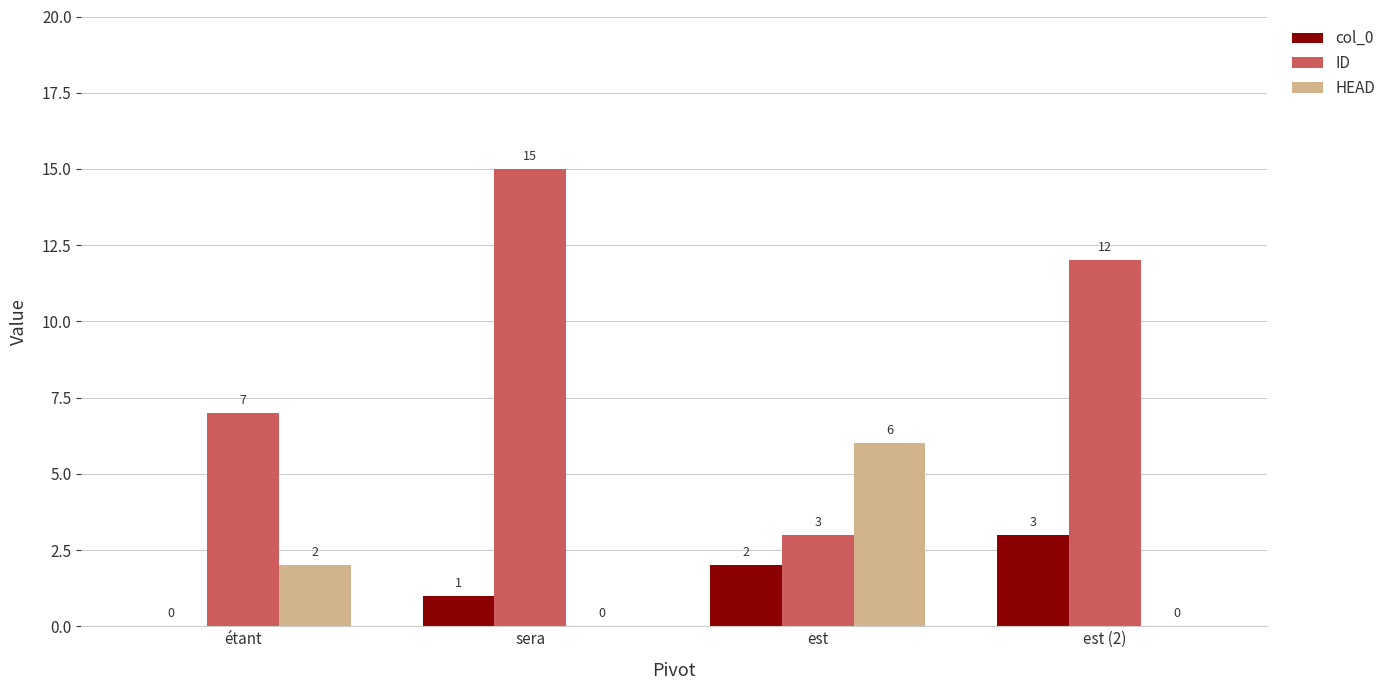

At which label is HEAD closest to 3?

étant